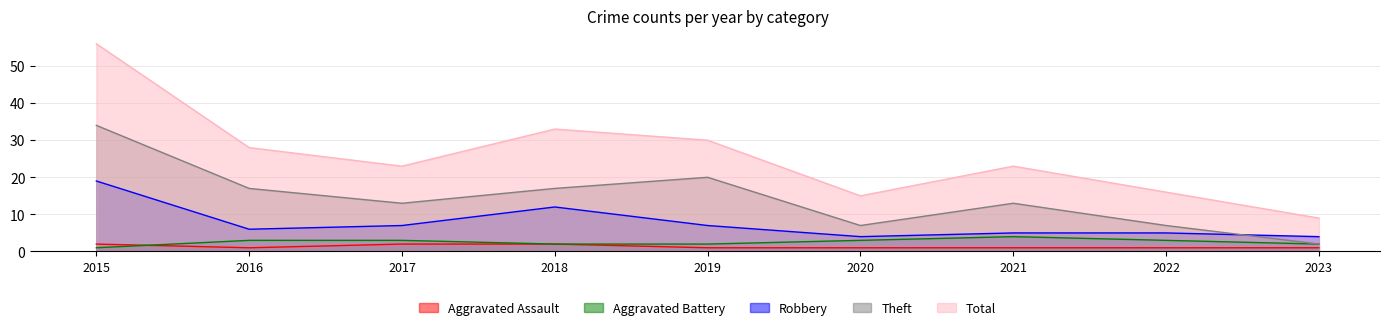

How many interior local valleys does the Total series have?

2